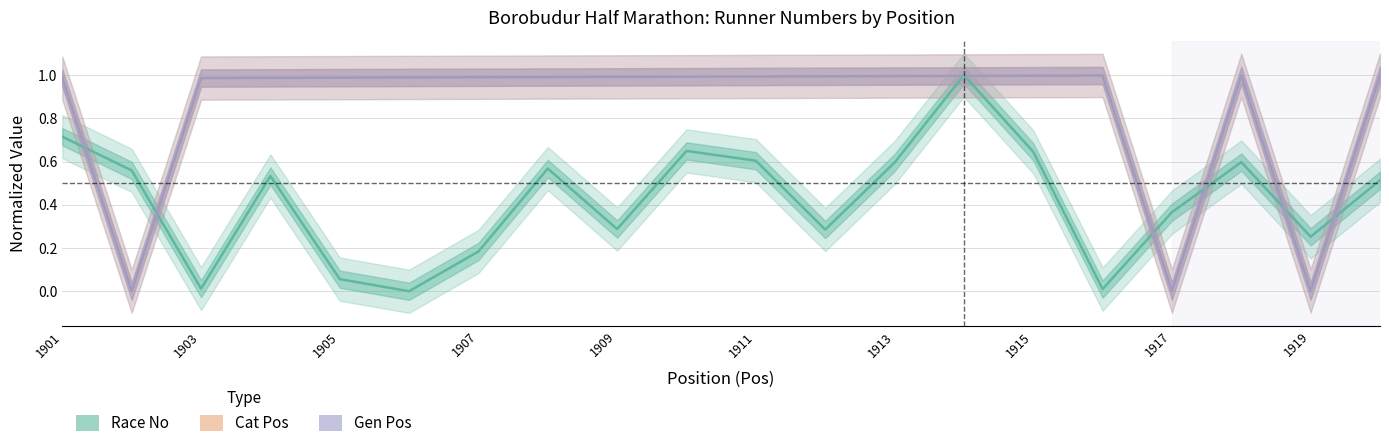

True or false: Race No and Gen Pos cross at least once.

True